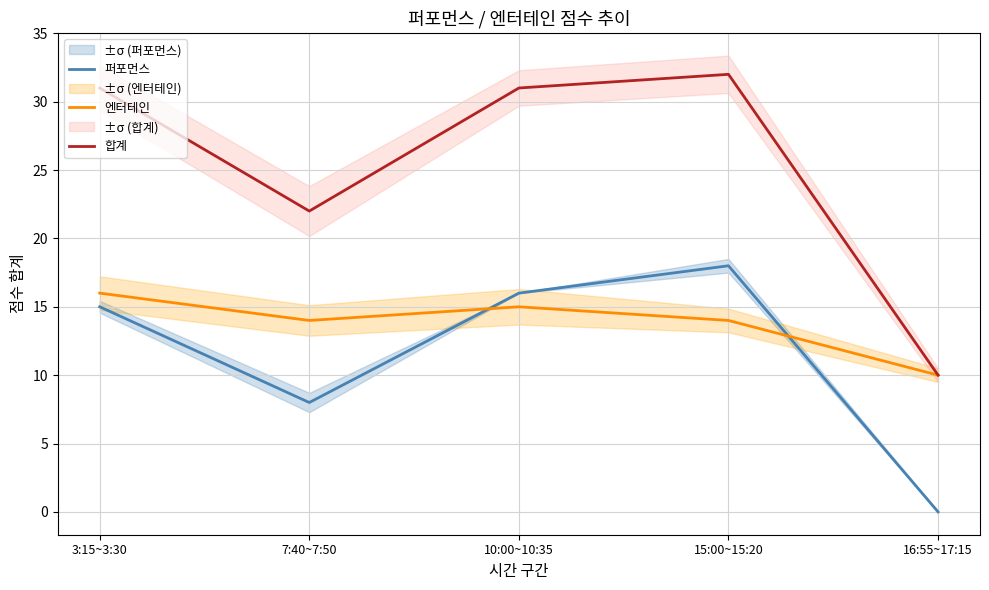

Which series has the largest total across all categories?

합계